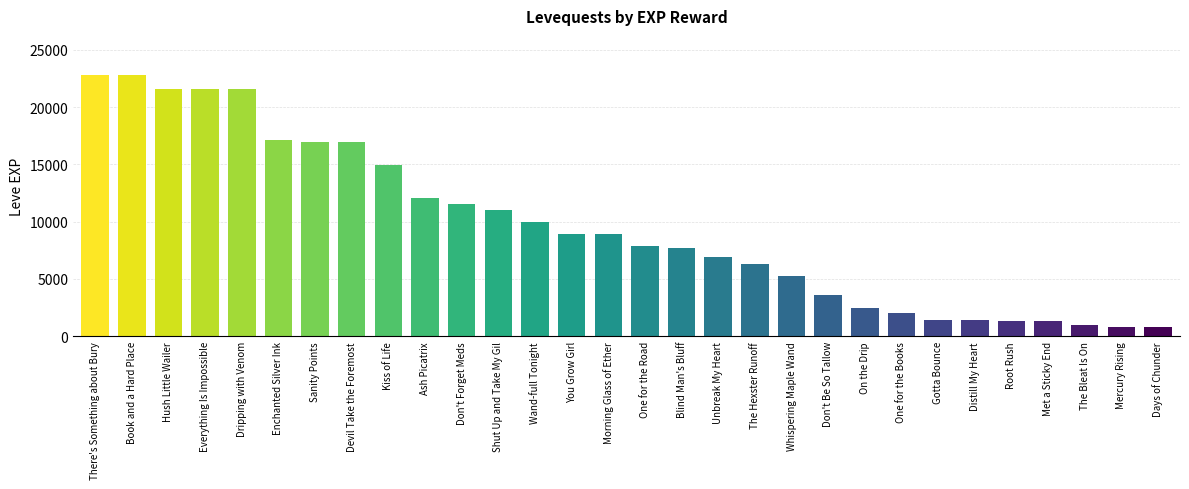

How many distinct data groups are displayed?

1